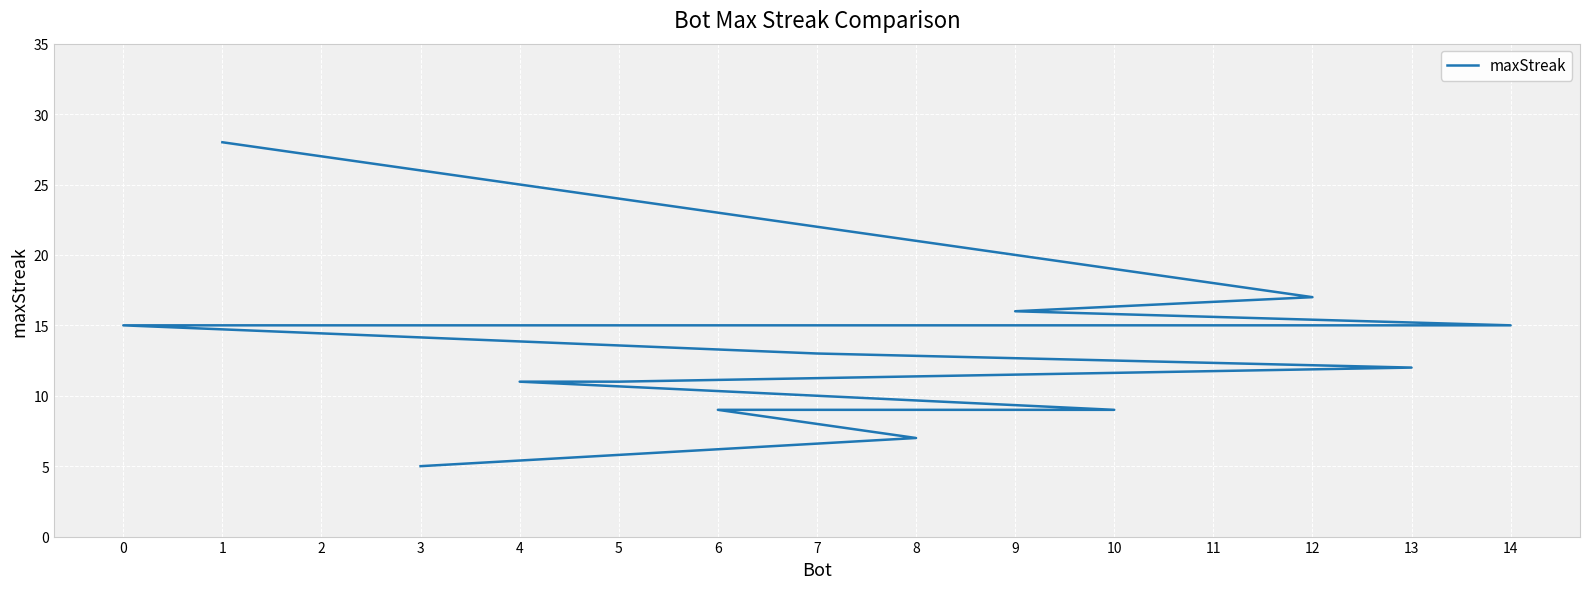

The chart shows a value of 15 at 0. True or false?

True